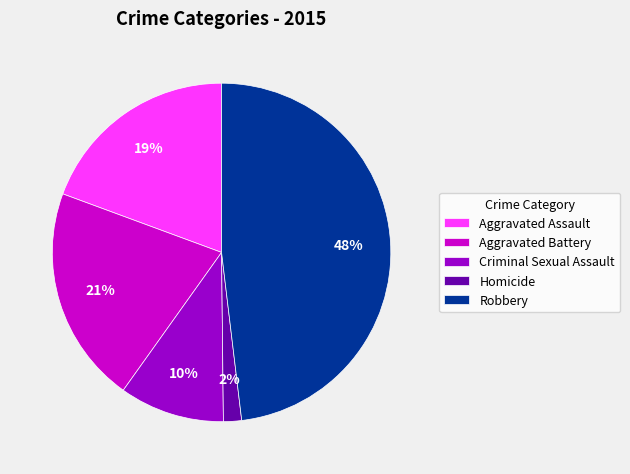

True or false: Robbery accounts for 42% of the total.

False